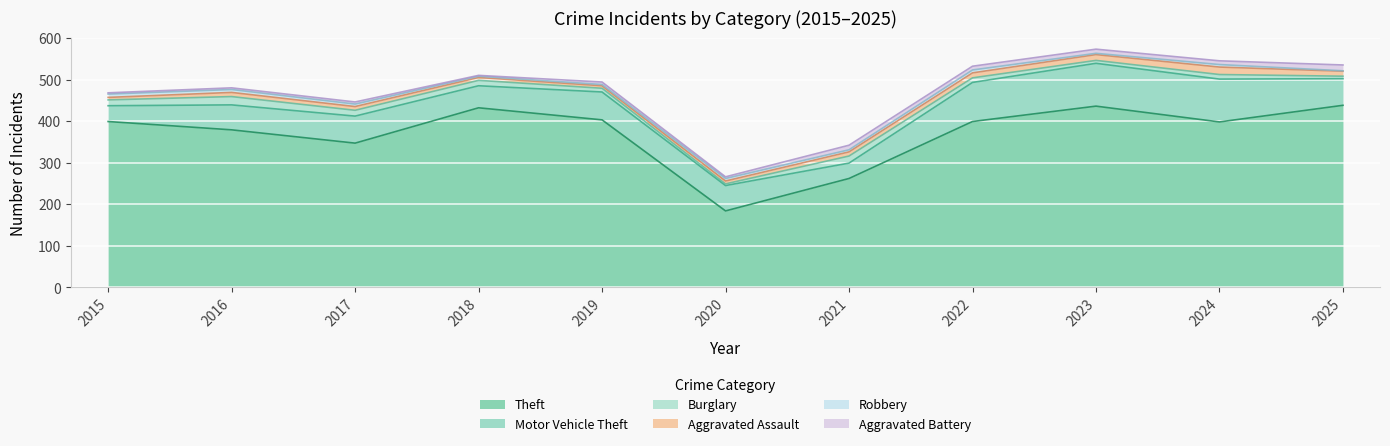

How many interior local peaks does the Aggravated Battery series have?

4